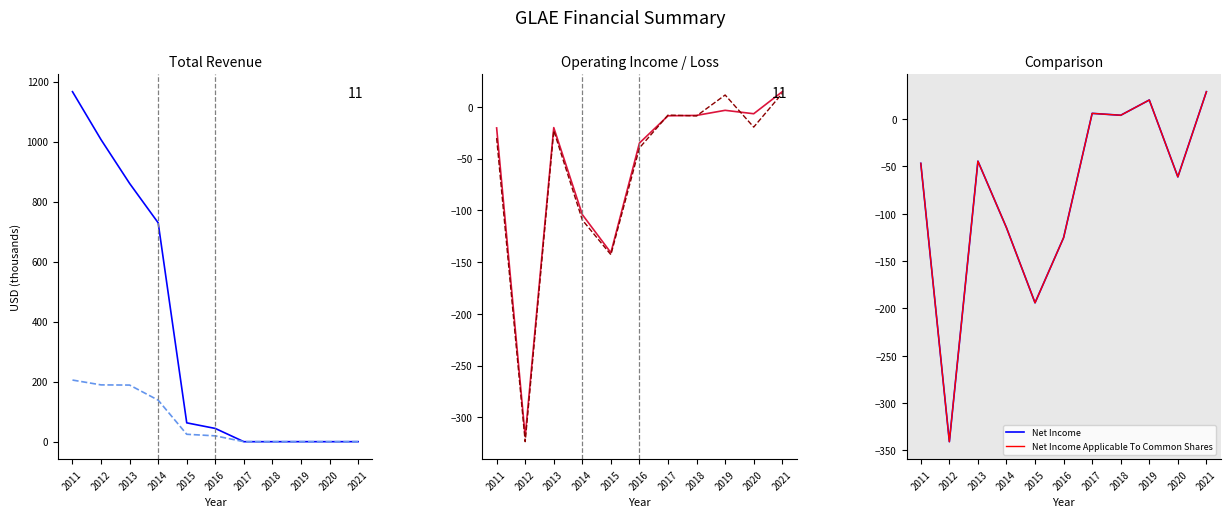

Between 2021 and 2015, which is larger?

2015